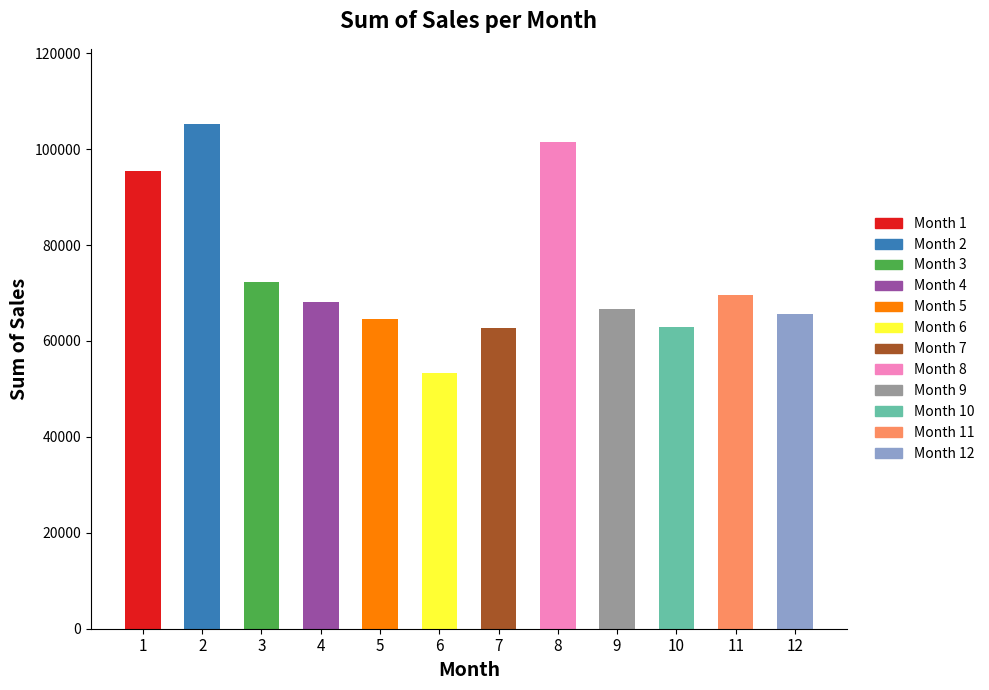

Which has a higher value, 6 or 3?

3